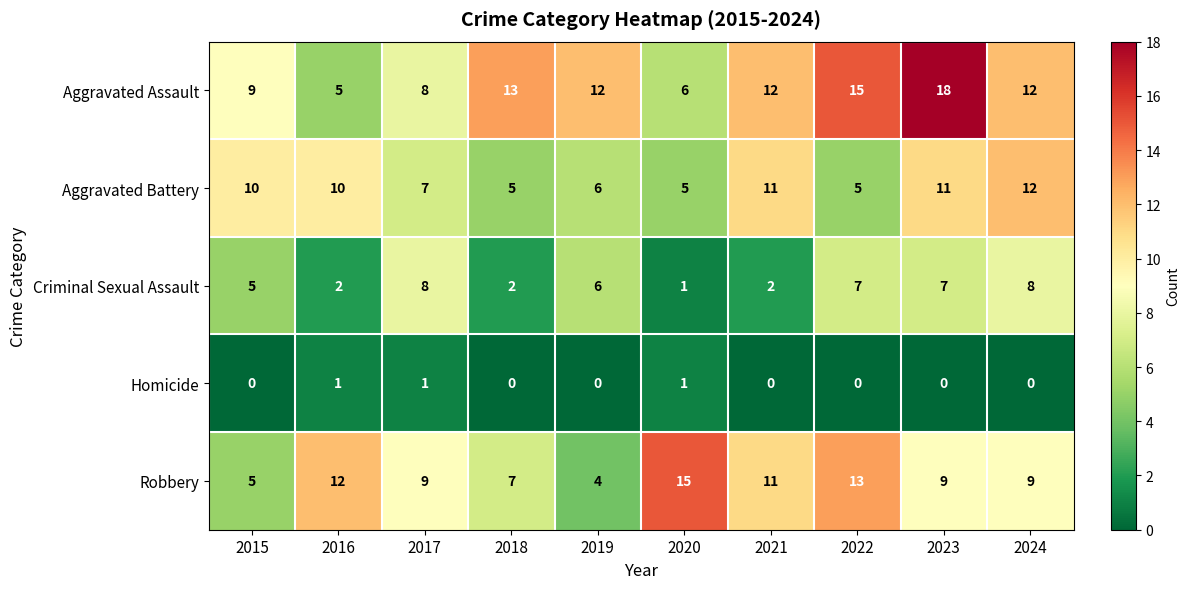

What is the sum of all Homicide values?

3